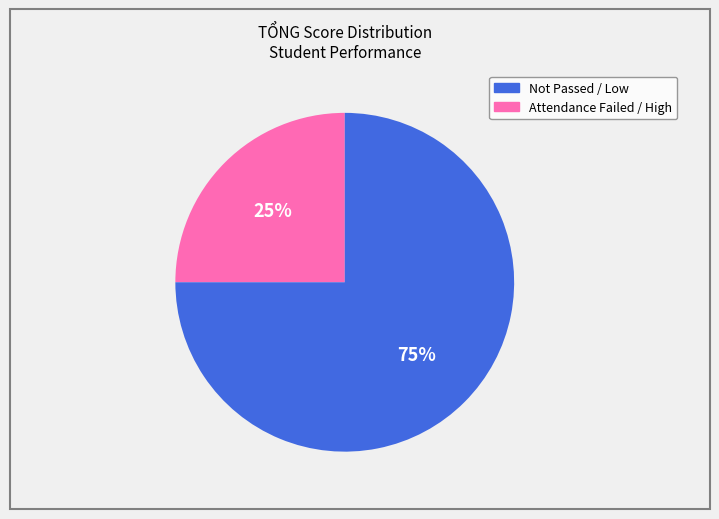

Does any single category account for the majority?

Yes